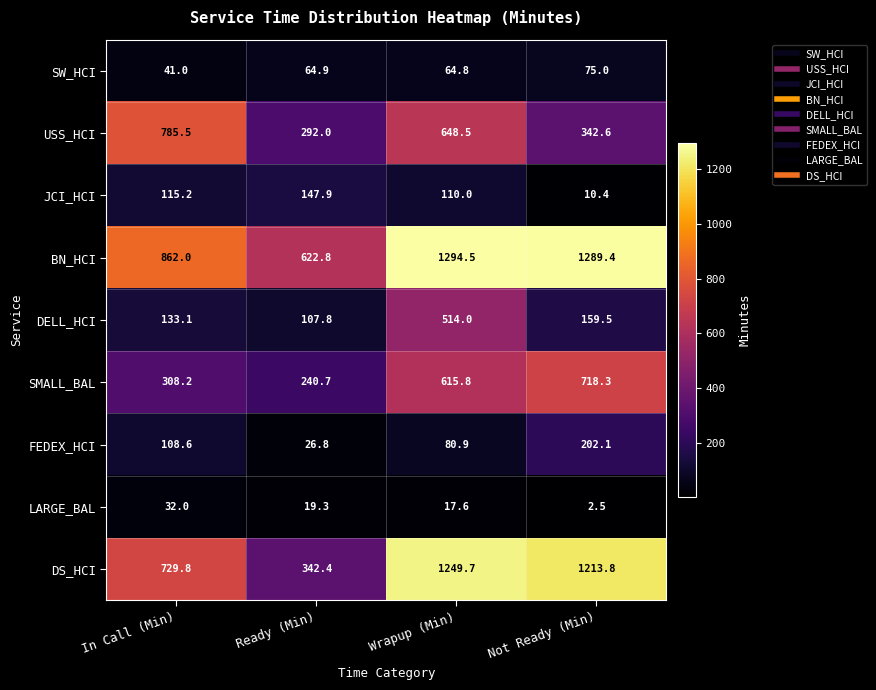

Rank the series by their maximum value, from lowest to highest.

LARGE_BAL, SW_HCI, JCI_HCI, FEDEX_HCI, DELL_HCI, SMALL_BAL, USS_HCI, DS_HCI, BN_HCI